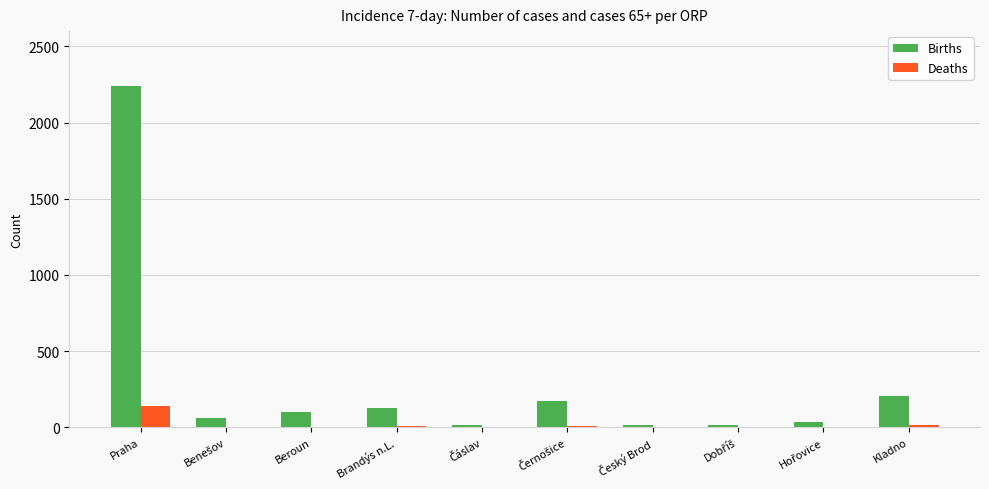

What is the average value of the Deaths series?

19